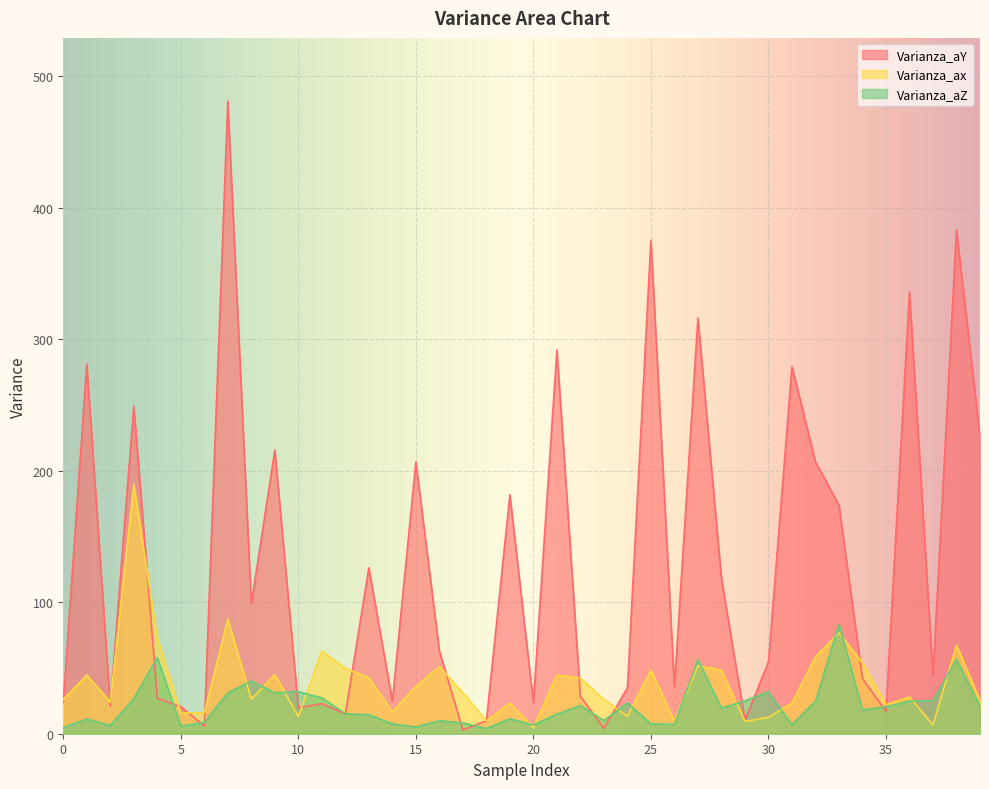

Which series ends up on top after the final intersection of Varianza_aZ and Varianza_aY?

Varianza_aY